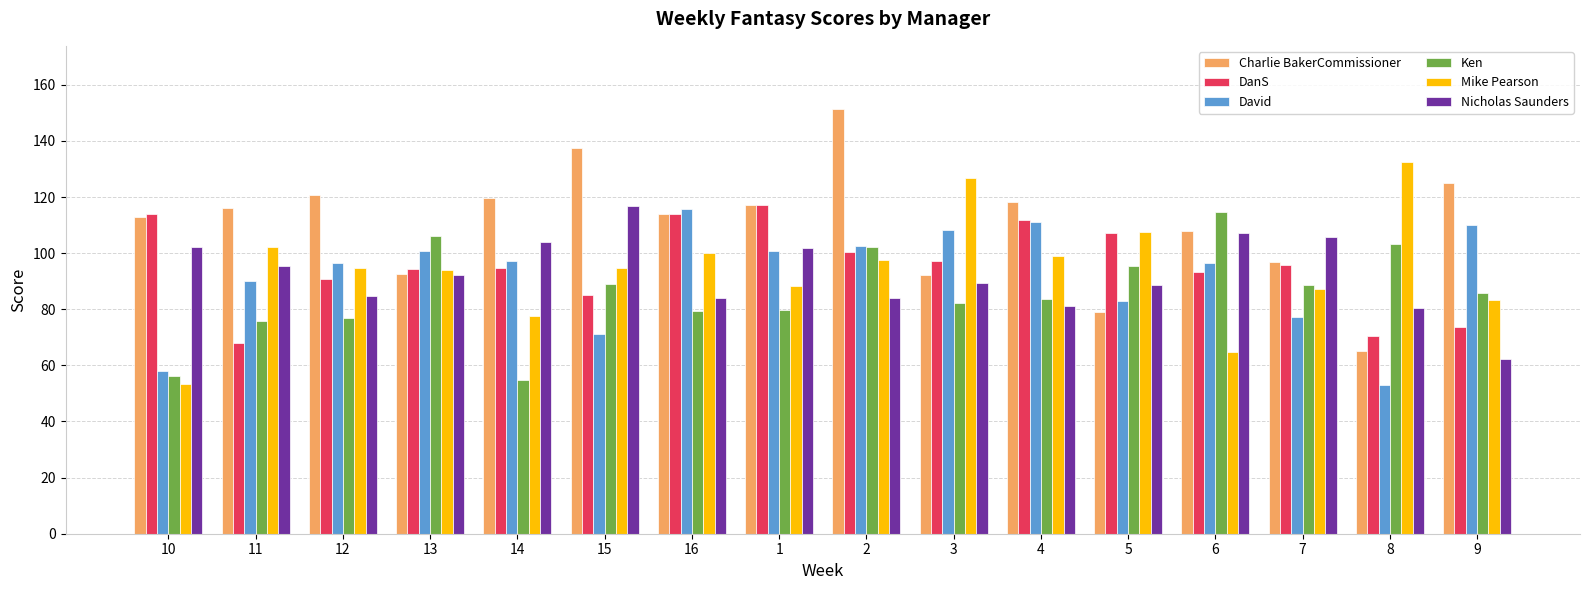

How many bars are there in each group?

6